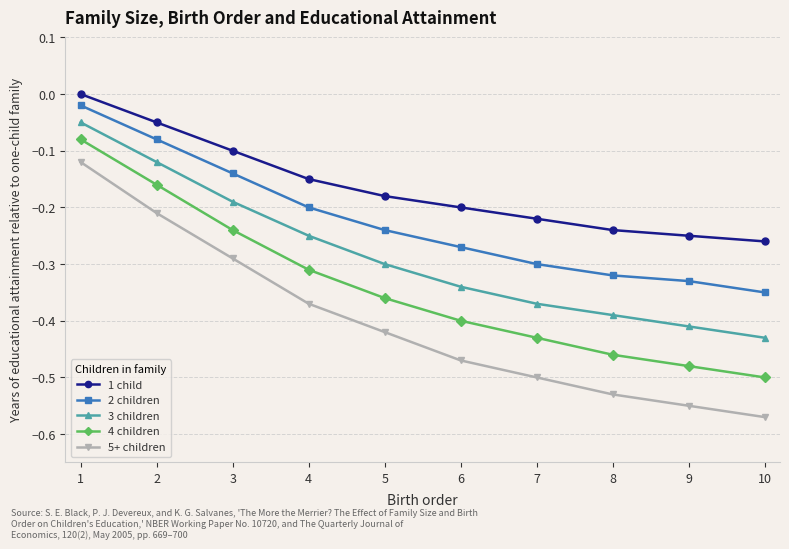

Is it true that 4 children equals -0.6 at 6?

False